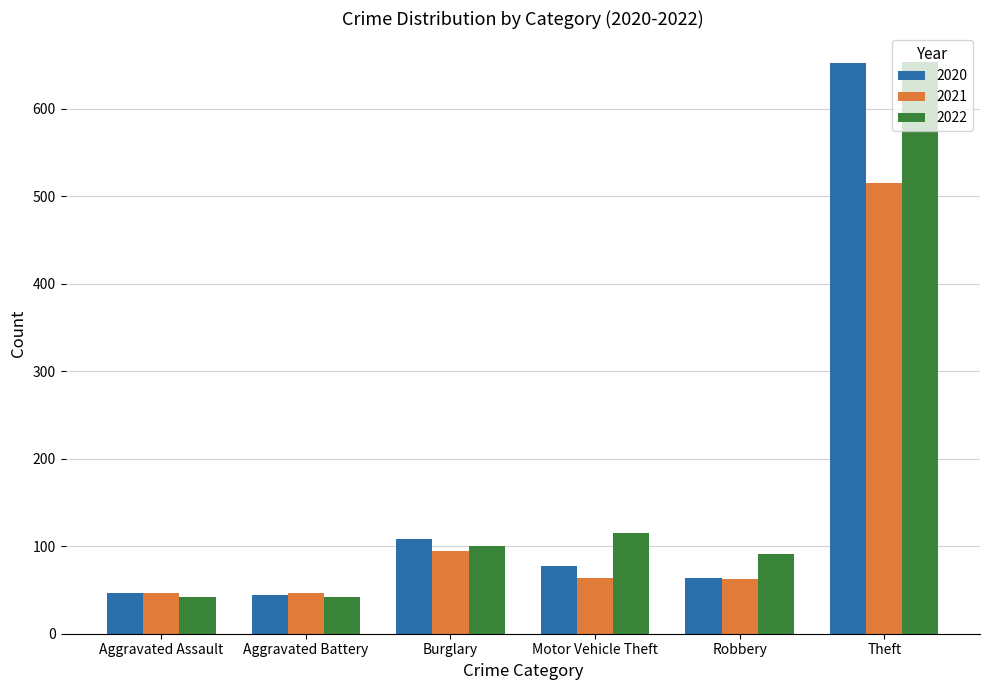

True or false: 2021 has a value of 18 at Robbery.

False